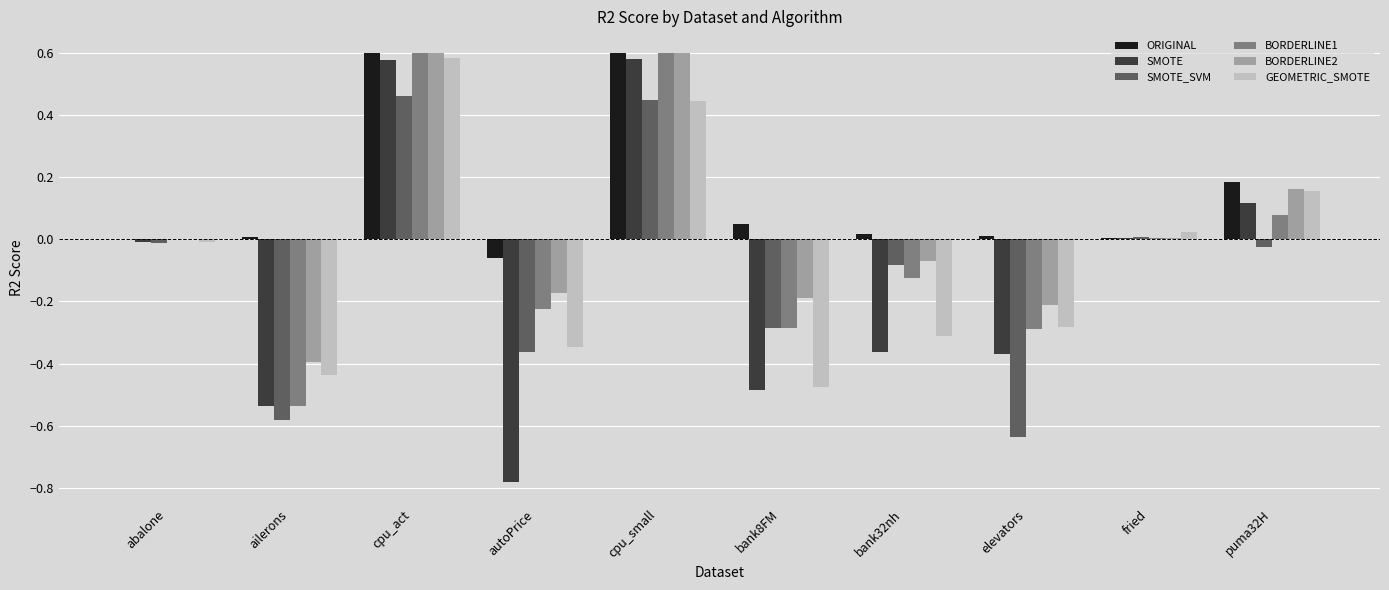

Does the chart contain stacked bars?

No